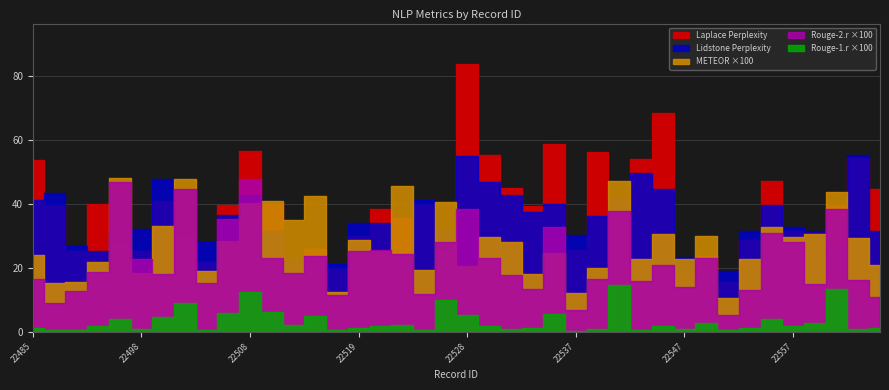

Is the value of Rouge-1.r at 22485 greater than the value of METEOR at 22557?

No